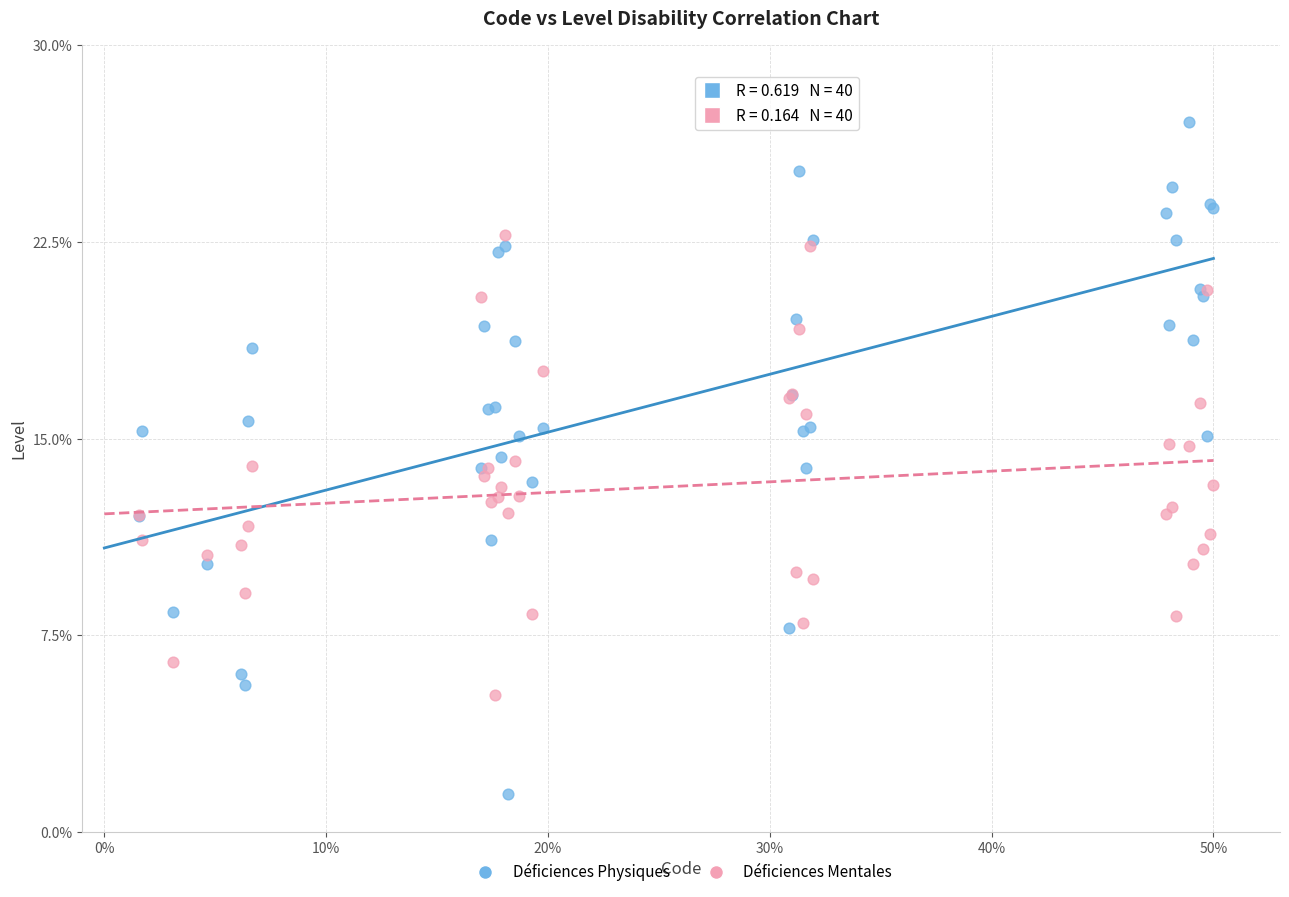

Which series contains the lowest Y value?

Déficiences Physiques